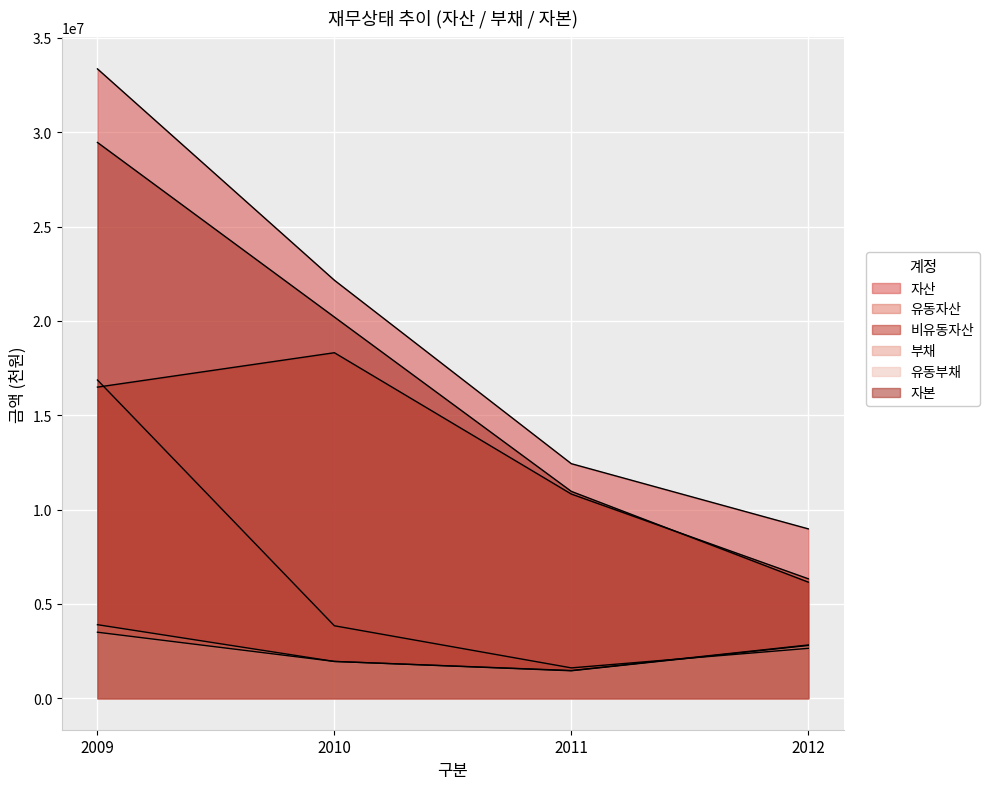

True or false: 유동부채 has a value of 2797201 at 2012.

True